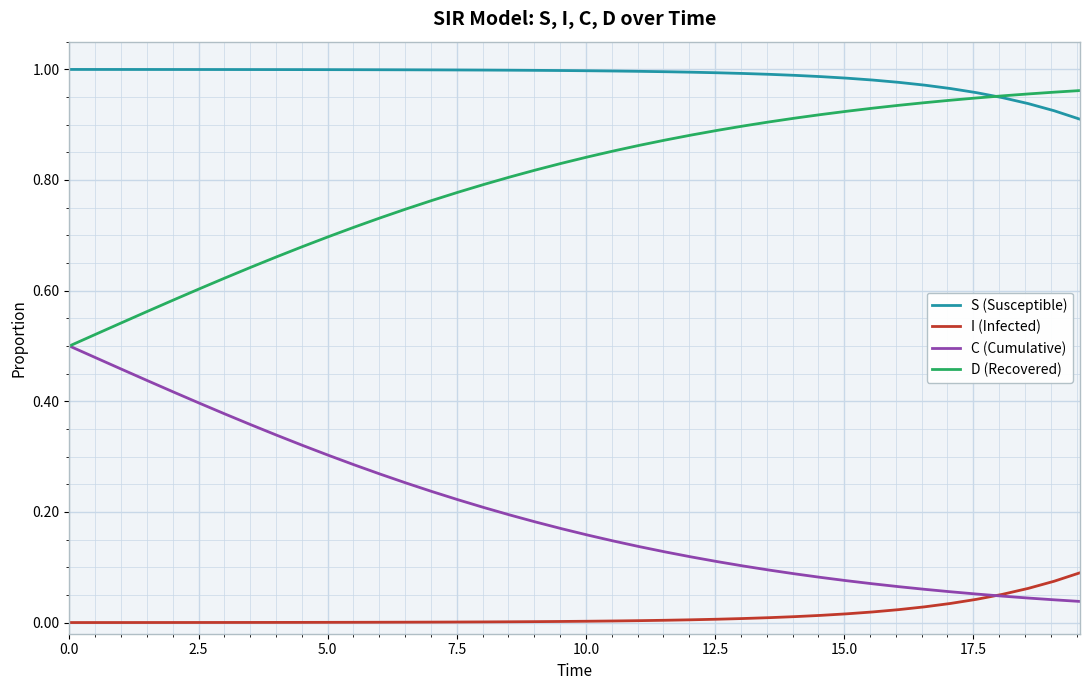

What are all the series names shown in the legend?

S (Susceptible), I (Infected), C (Cumulative), D (Recovered)